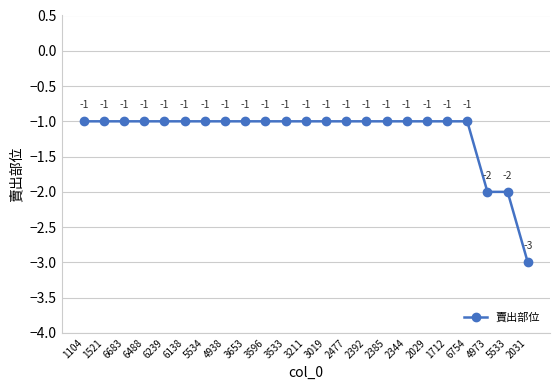

What is the sum of the values at 3596 and 3533?

-2